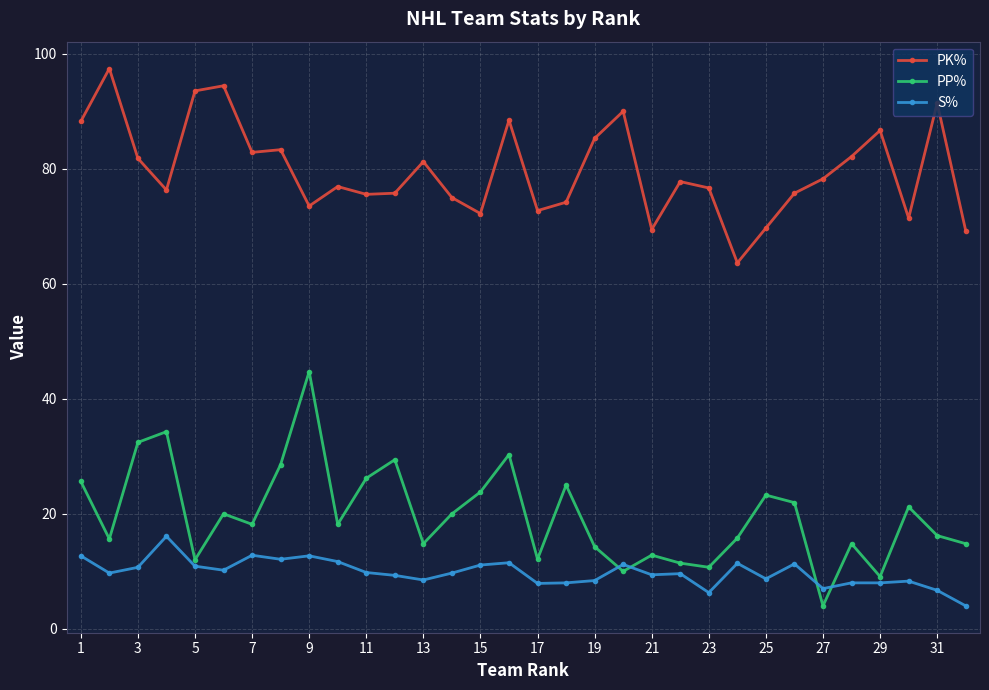

True or false: PK% has more than 1 points higher than both neighbors.

True